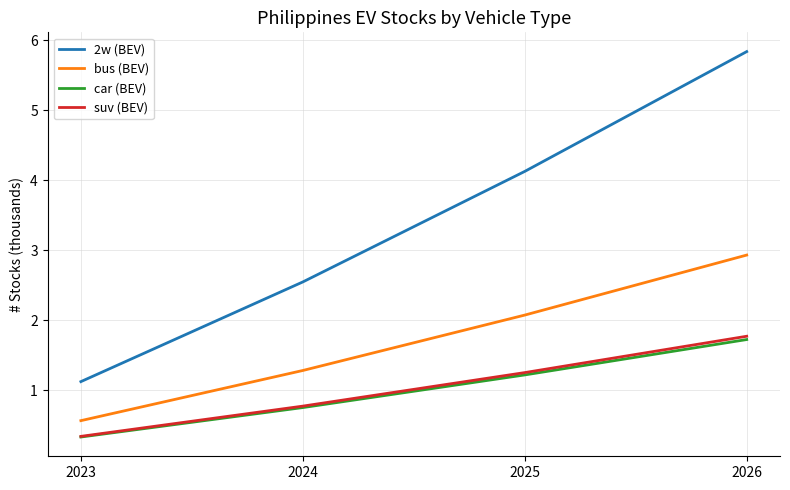

At which label does suv (BEV) reach its minimum?

2023